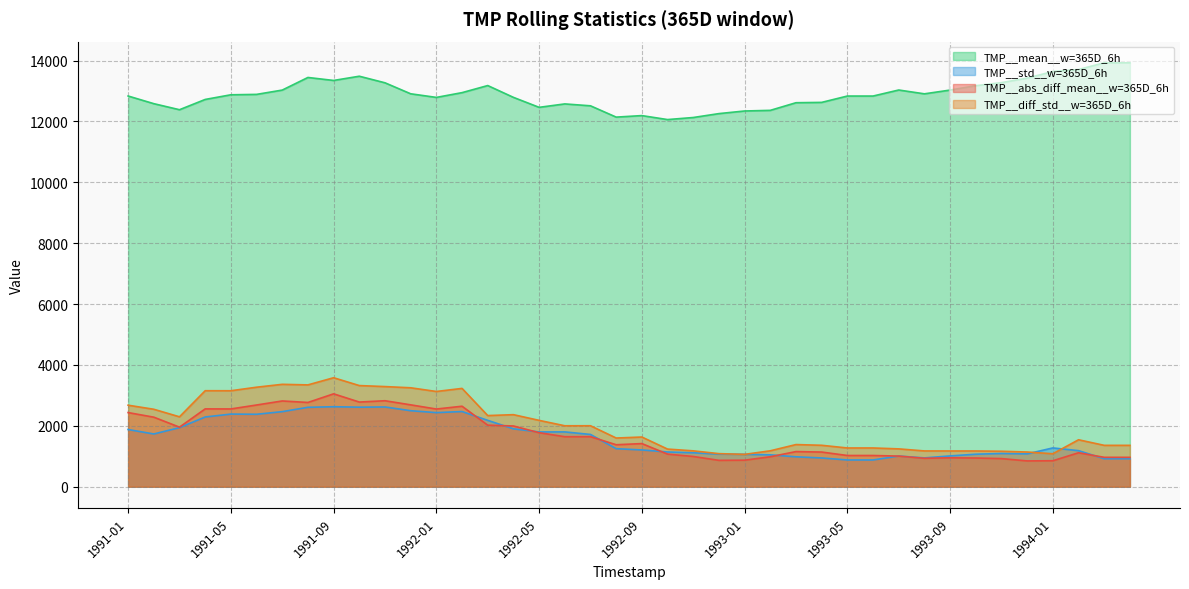

Where is the first local minimum for TMP__std__w=365D_6h?

1991-02